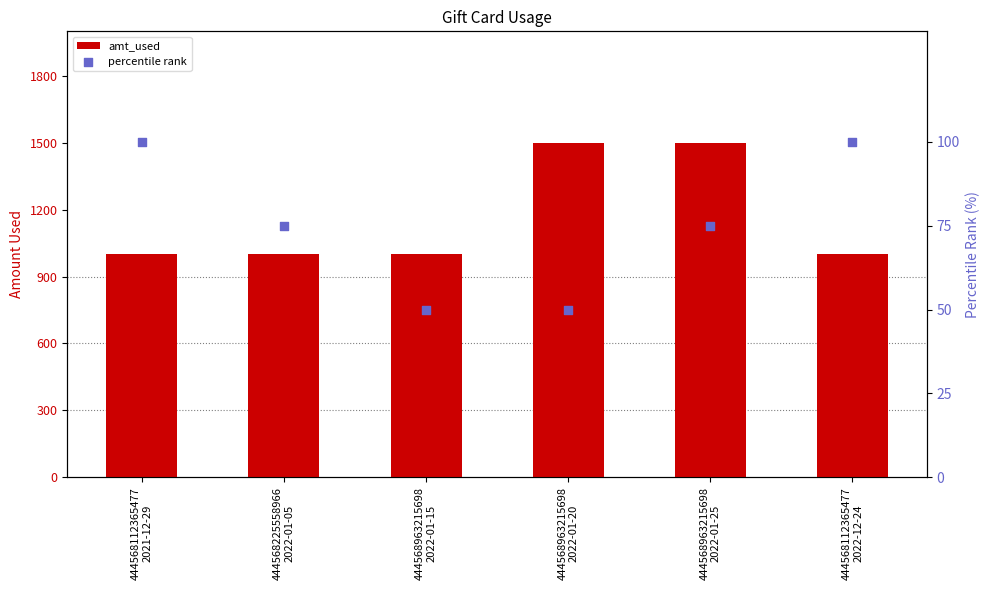

At how many categories does at least one series exceed 1035?

2